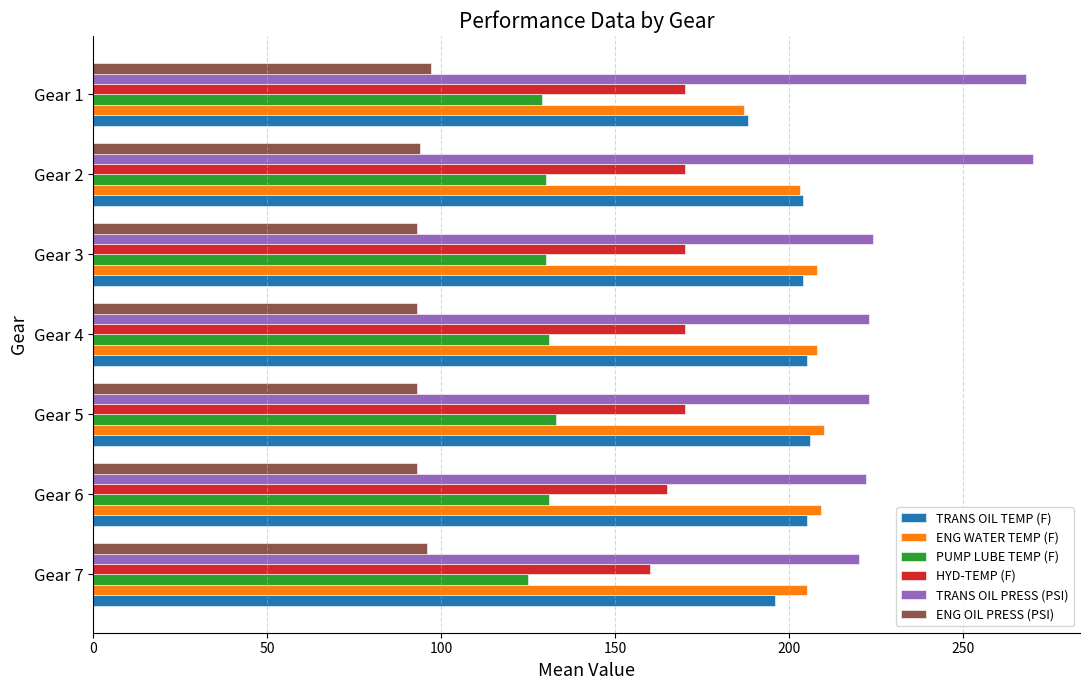

What is the difference between the highest and lowest values at Gear 4?

130